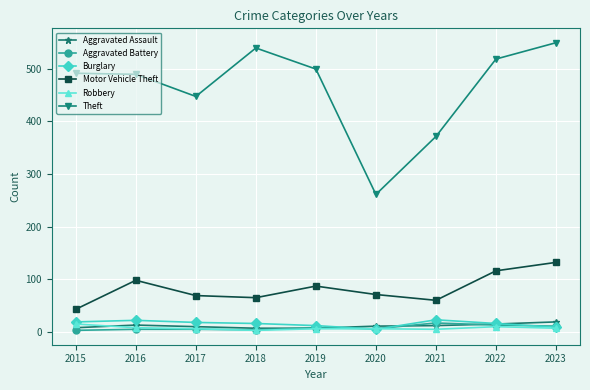

What is the total value across all series at 2019?

619